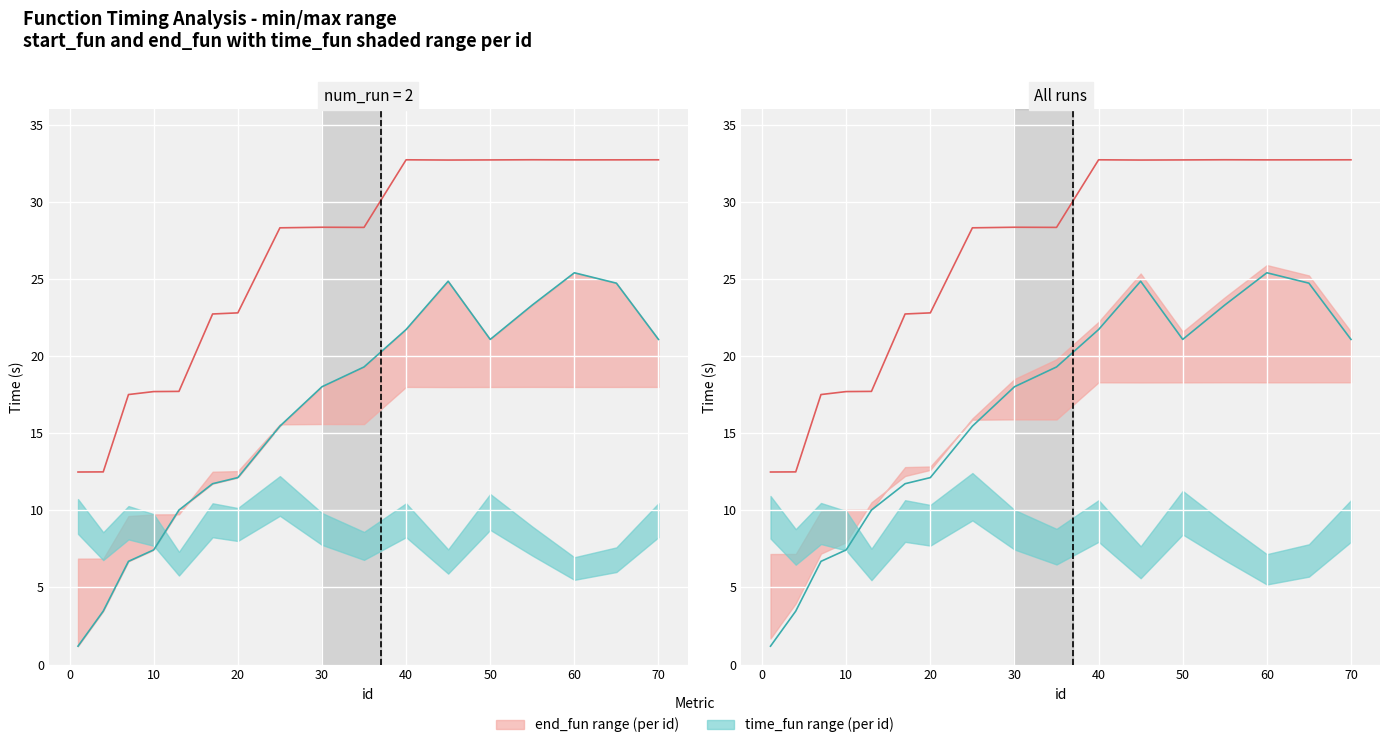

How many interior local valleys does the start_fun series have?

1